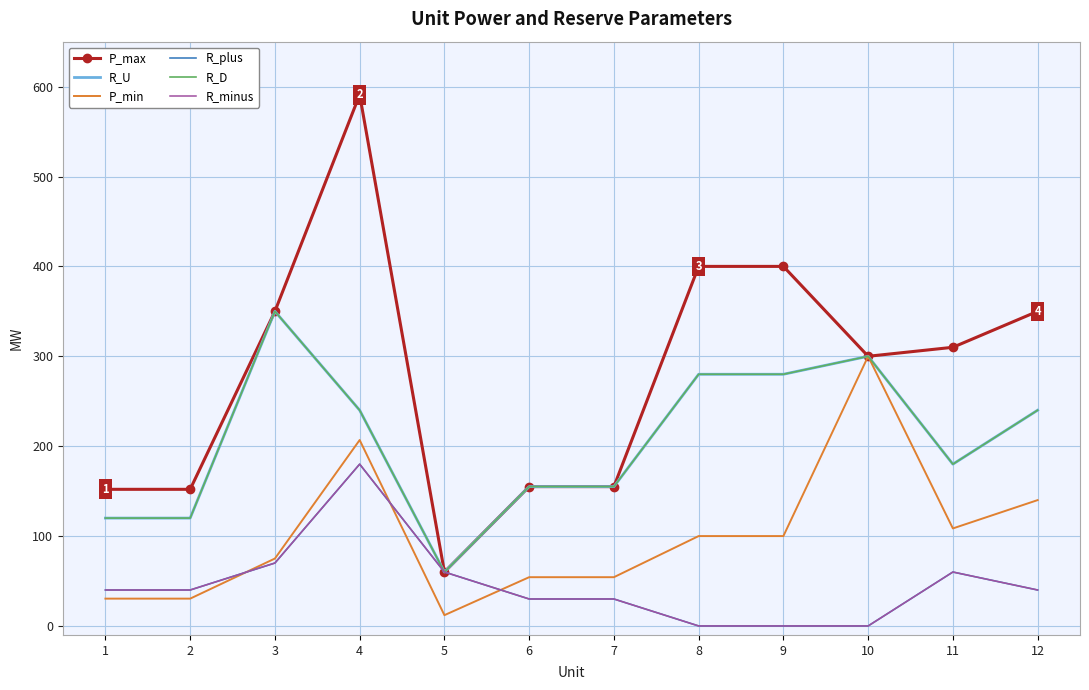

True or false: R_D and R_U cross at least once.

False